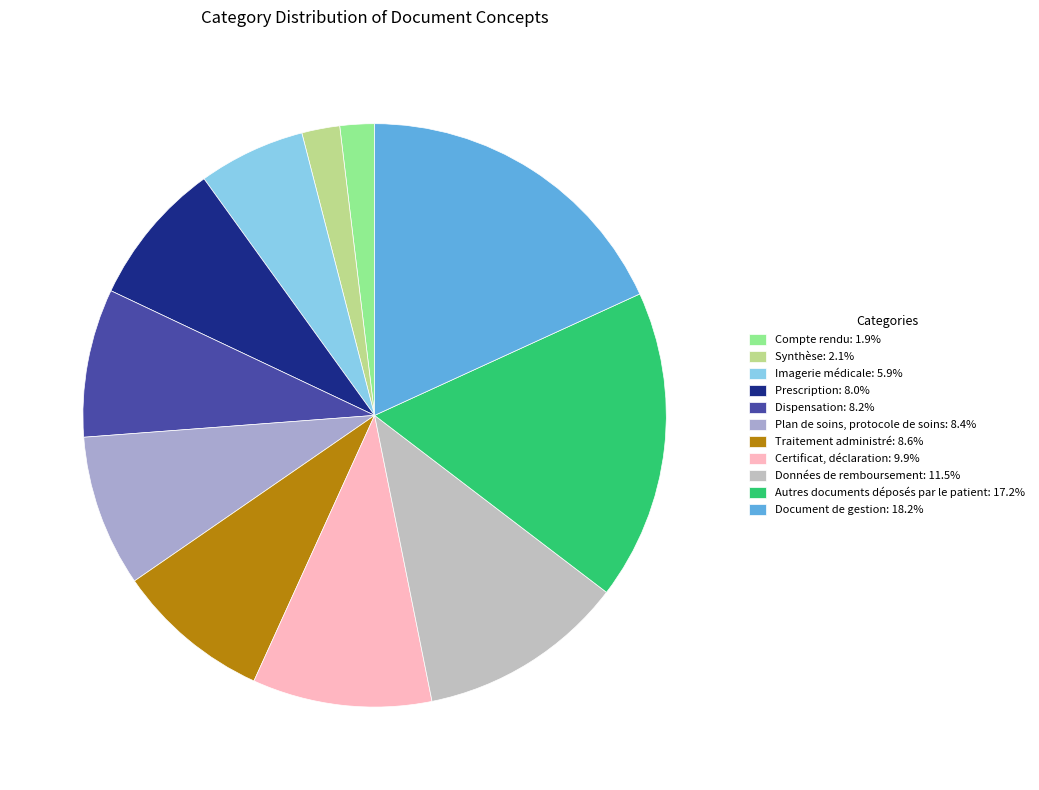

Which category has the smallest portion of the pie?

Compte rendu